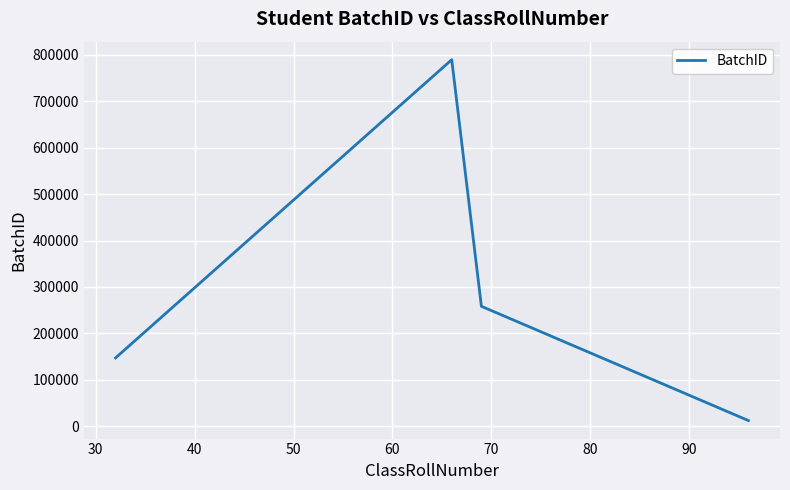

What is the difference between the second highest and second lowest values?

111111